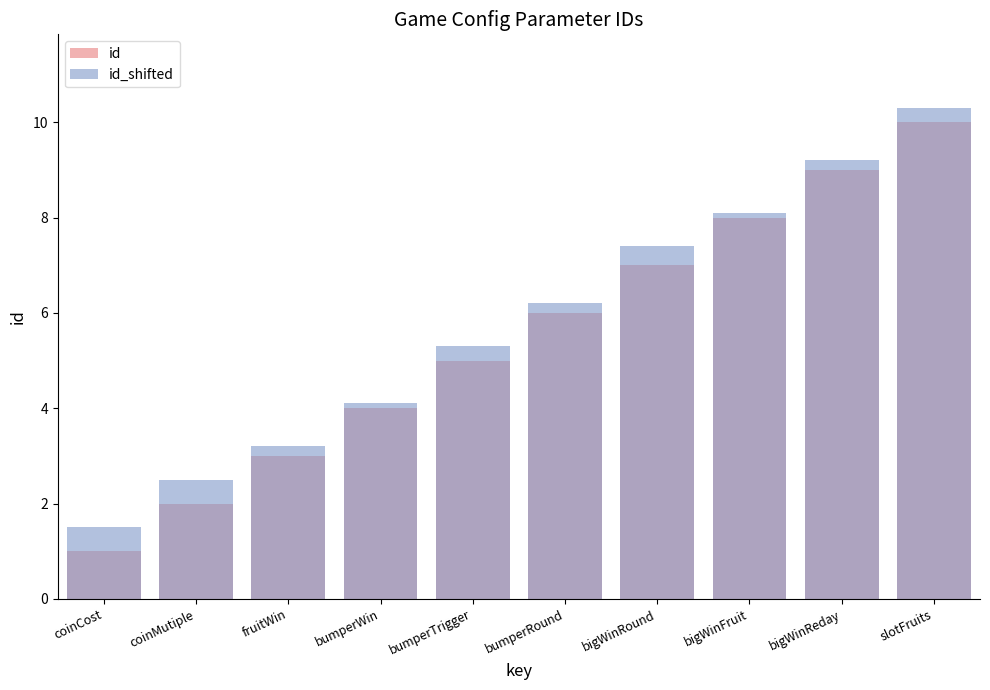

Count the number of data series in this chart.

2